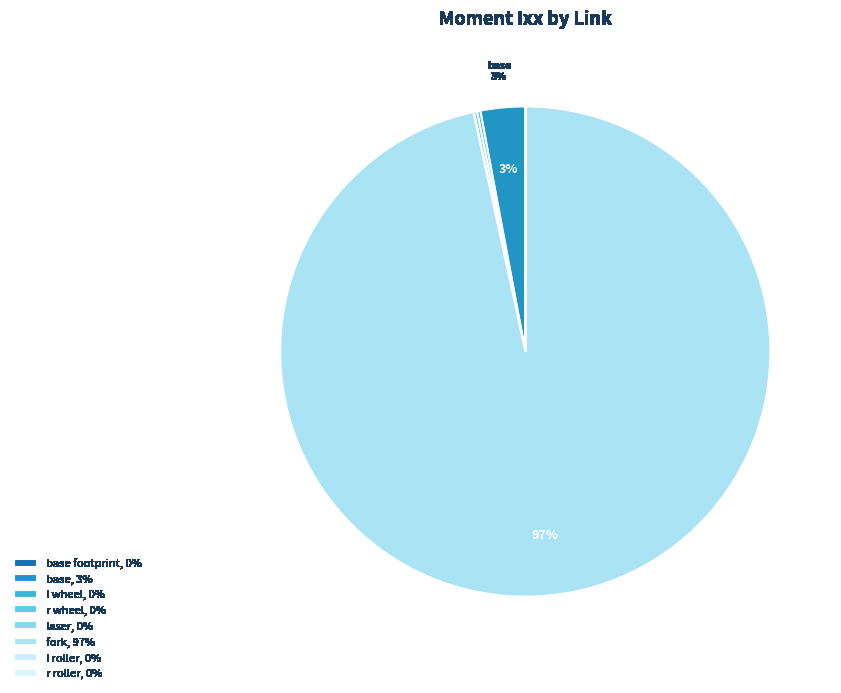

What is the largest slice in the pie chart?

fork_link